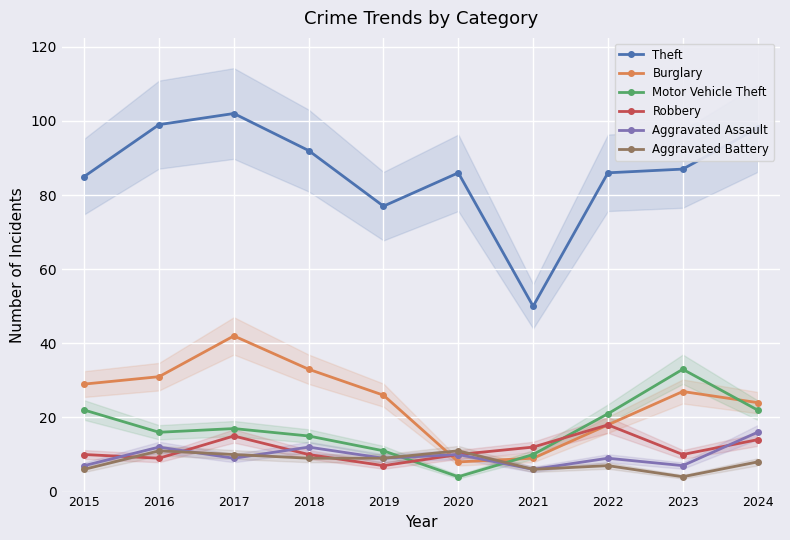

How many lines are shown in the chart?

6